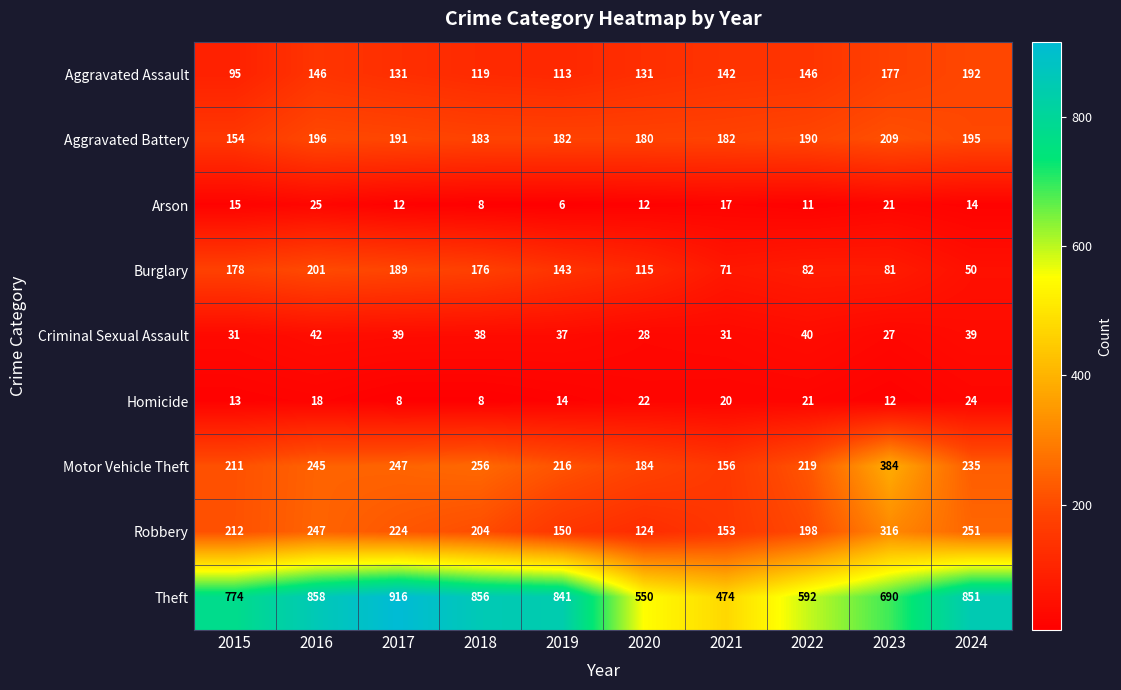

What is the maximum value shown in the chart?

916